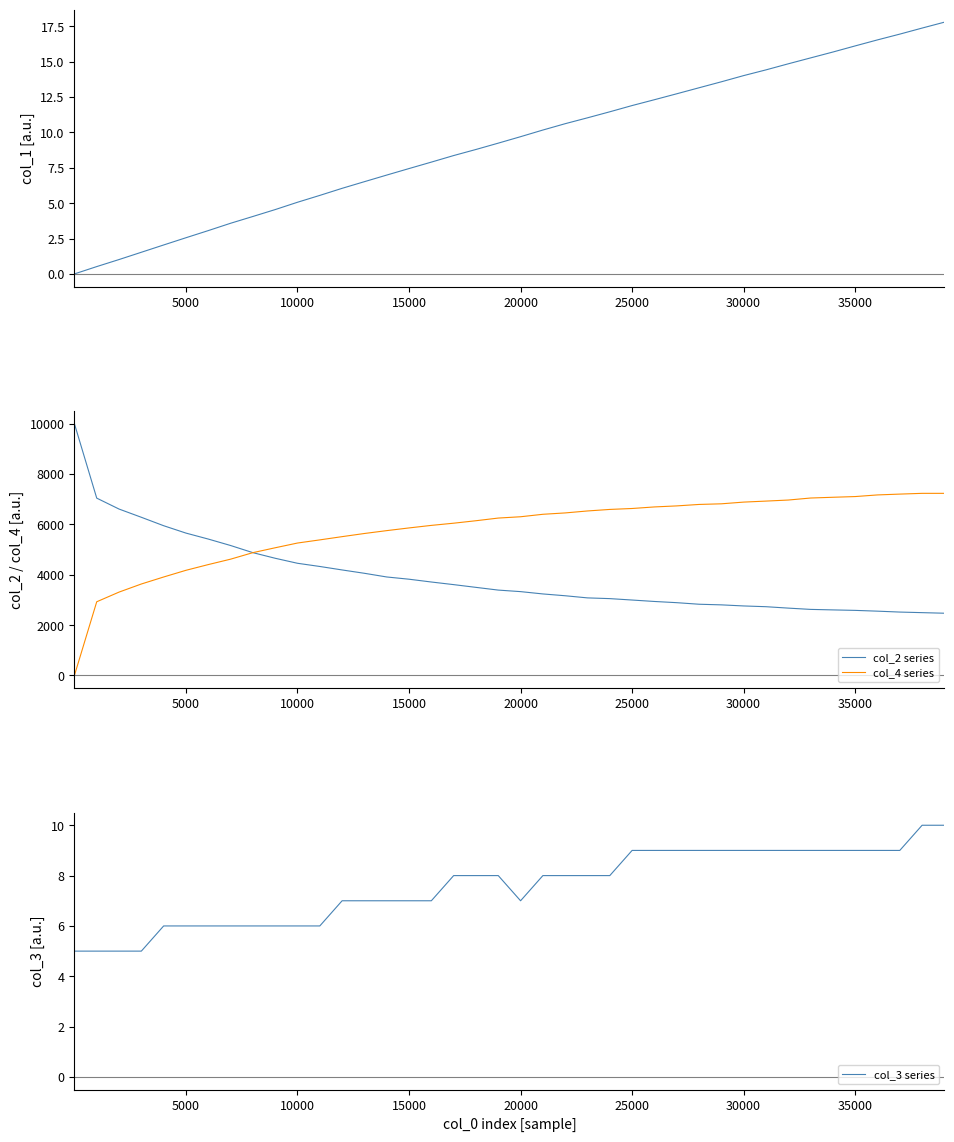

True or false: col_1 and col_4 series intersect in this chart.

False